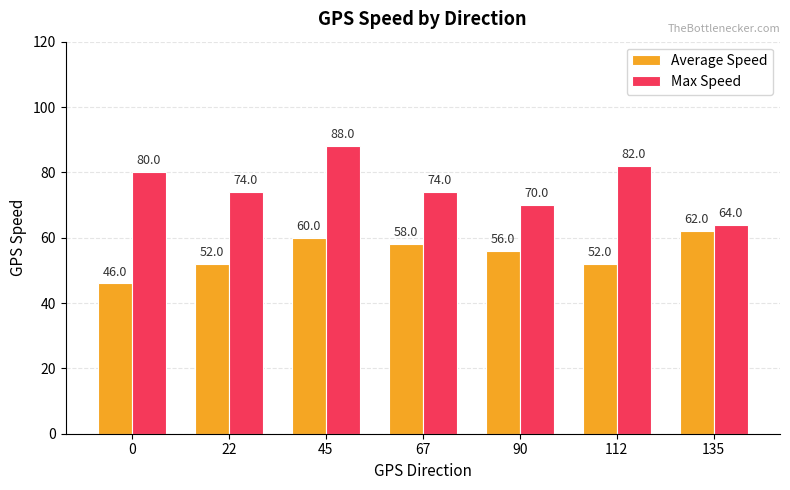

Is the value of Average Speed at 0 greater than the value of Max Speed at 90?

No